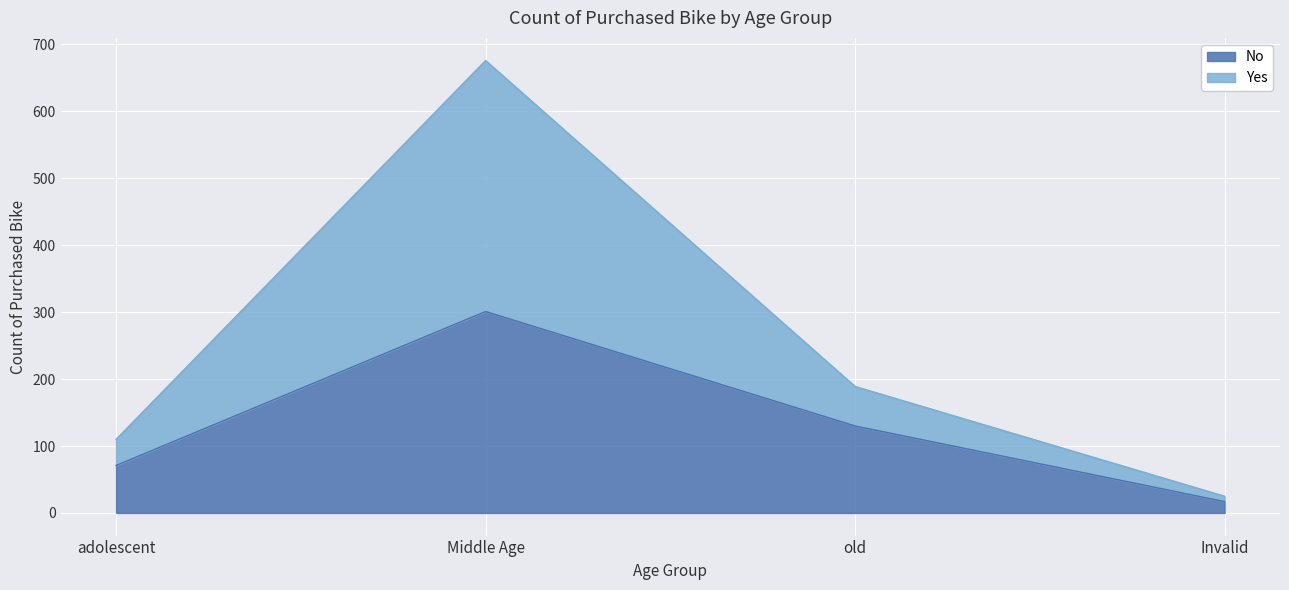

At which label does Yes first exceed 59?

Middle Age